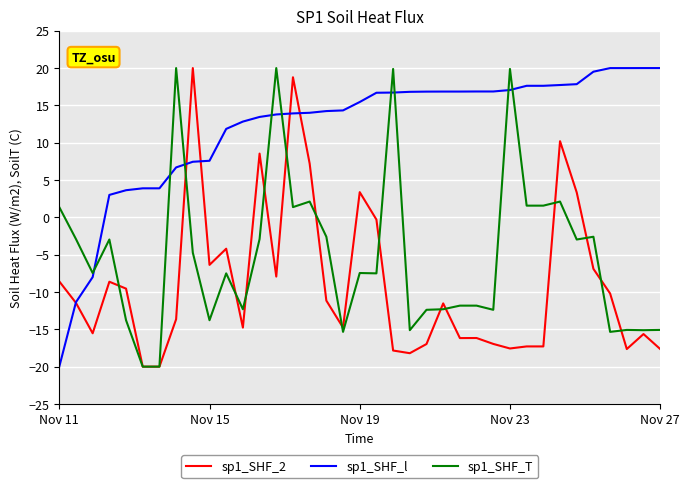

What is the greatest value displayed?

20.0